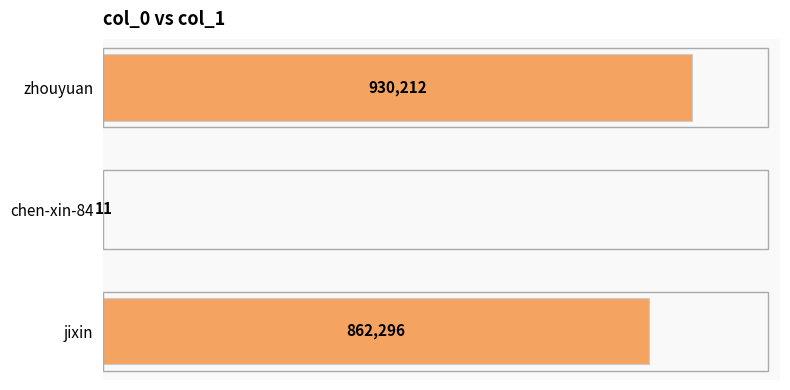

Reading top to bottom, transcribe all the data shown in this chart.

zhouyuan=930212	chen-xin-84=11	jixin=862296